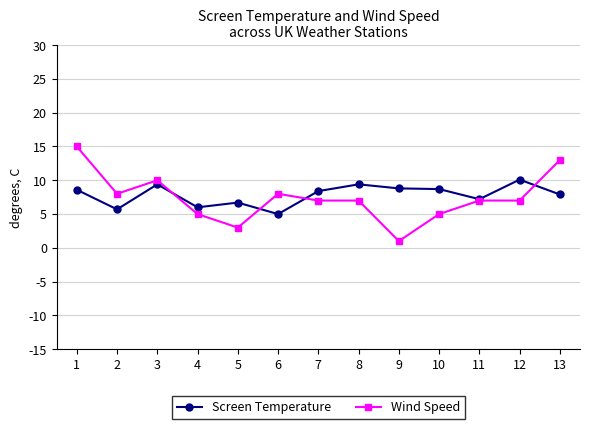

What is the difference between the highest and lowest values at 7?

1.4